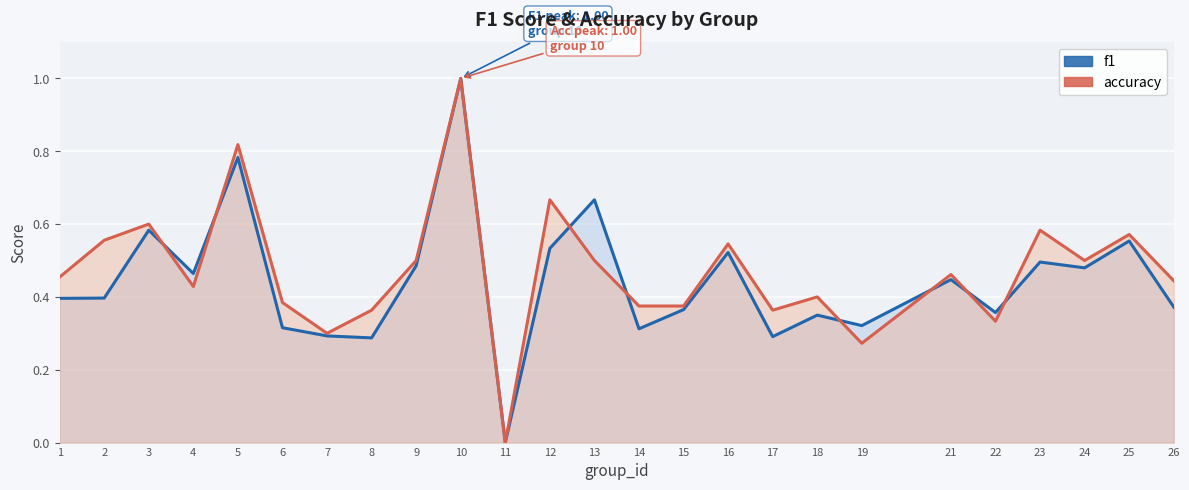

At which category is the sum across all series the highest?

10